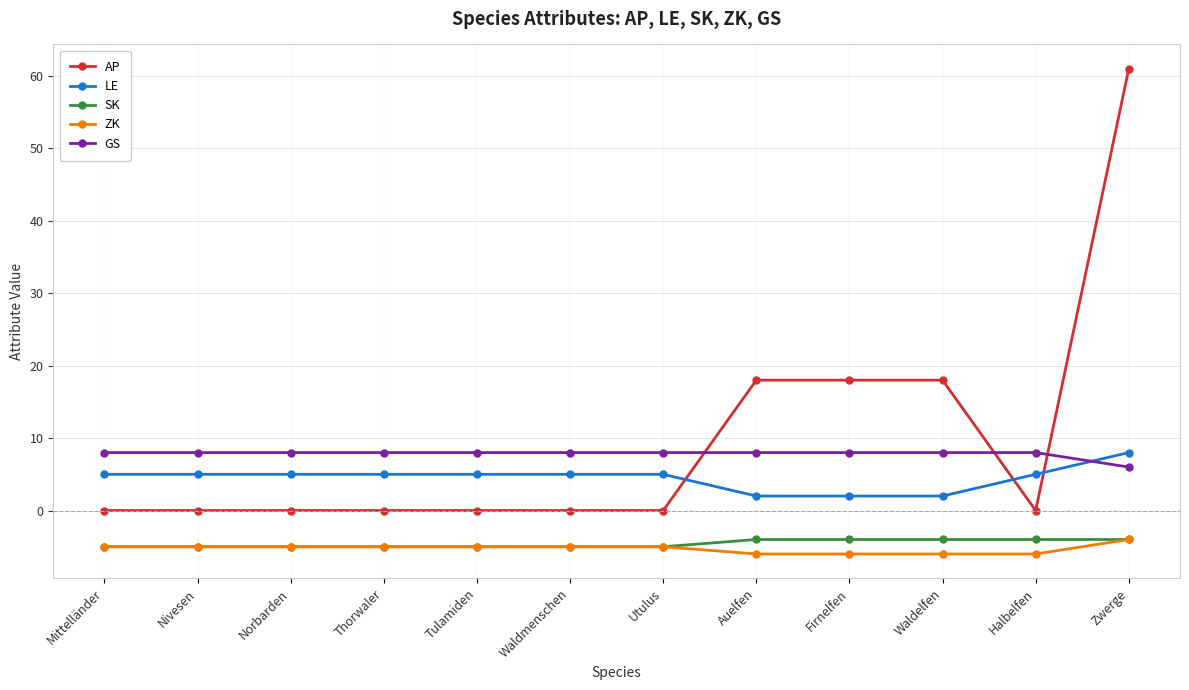

What is the label of the 4th point from the left?

Thorwaler